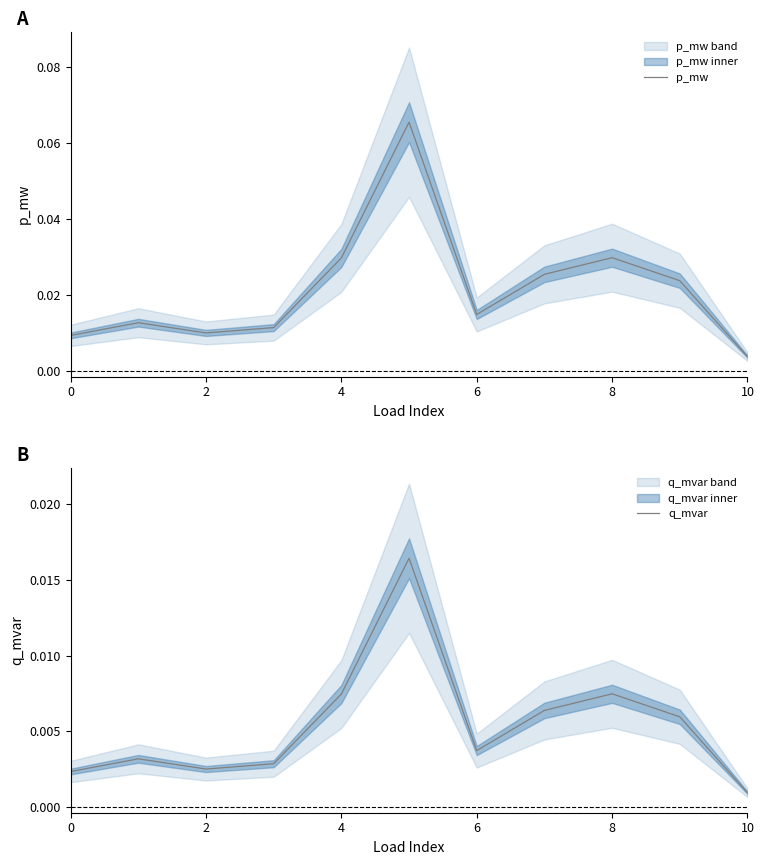

The p_mw series shows 0.0 at 4. True or false?

False